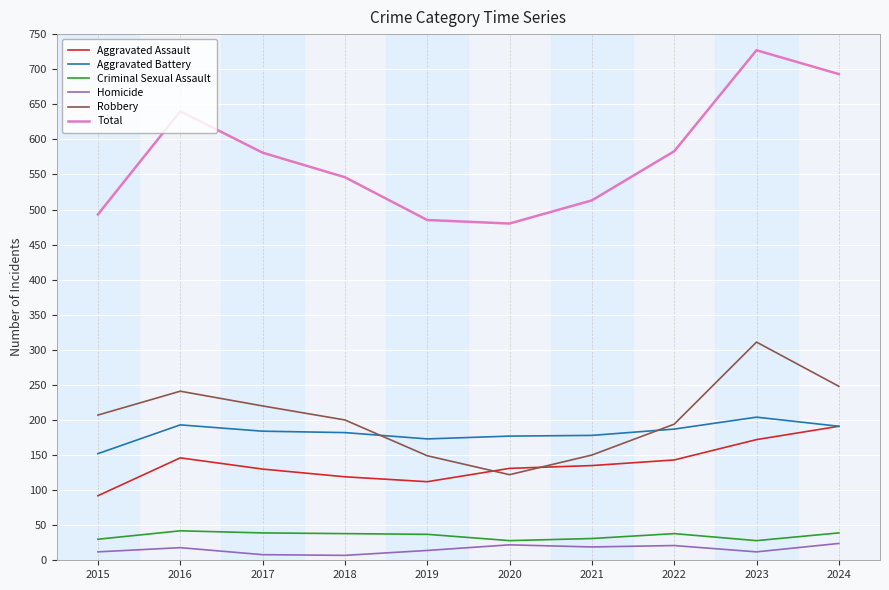

What is the highest value of the Total series?

727